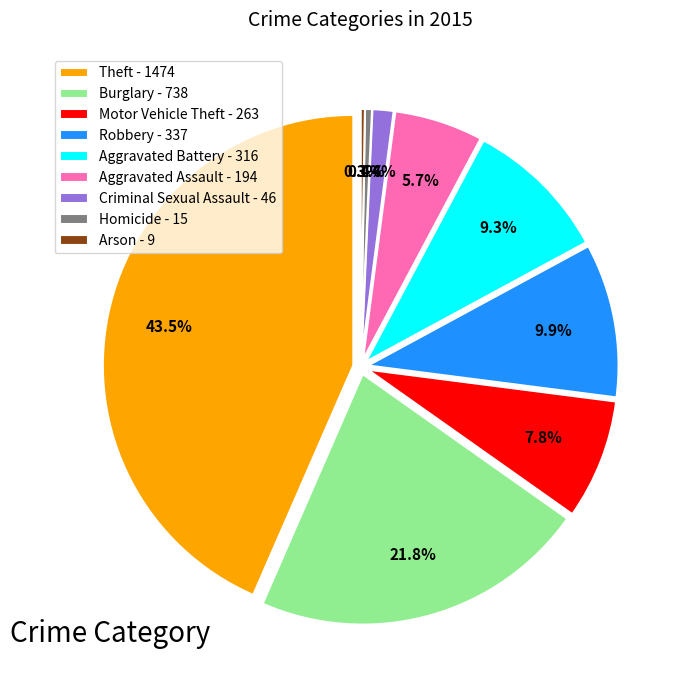

Count the number of slices in the pie.

9